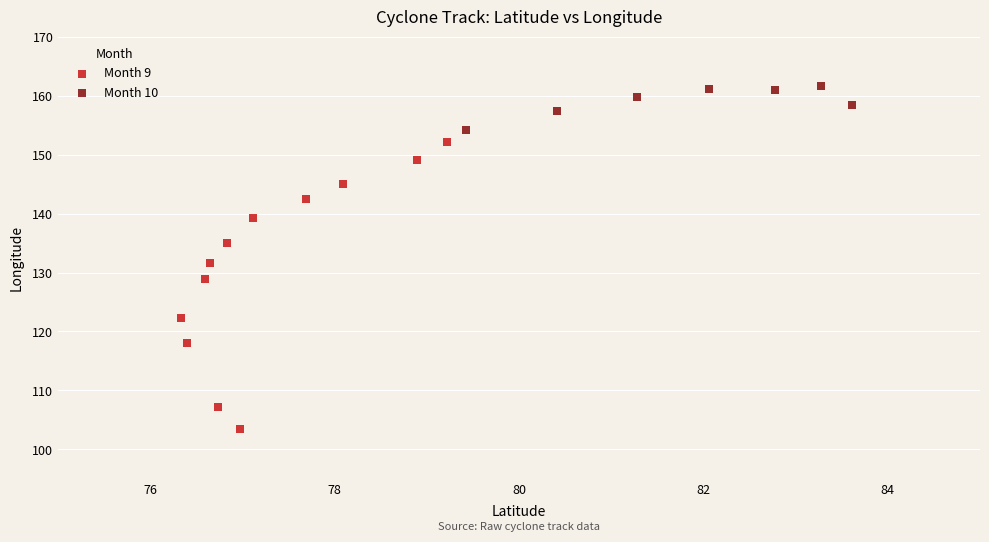

Which series has the widest spread of Y values?

Month 9